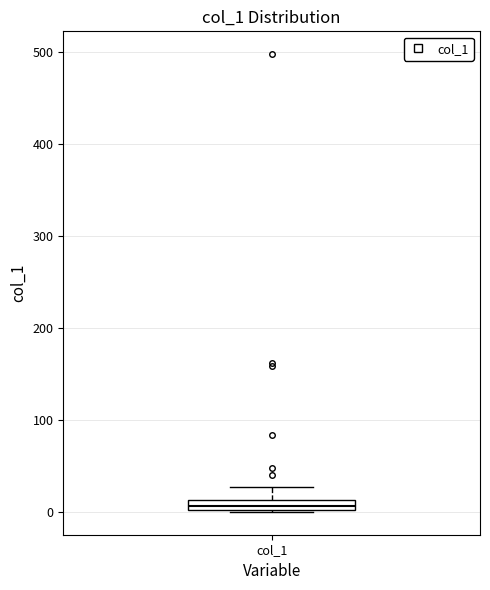

Where does the upper whisker of the box for col_1 end on the y-axis? The values are not printed on the chart, so give them approximately, as read against the axis.

30